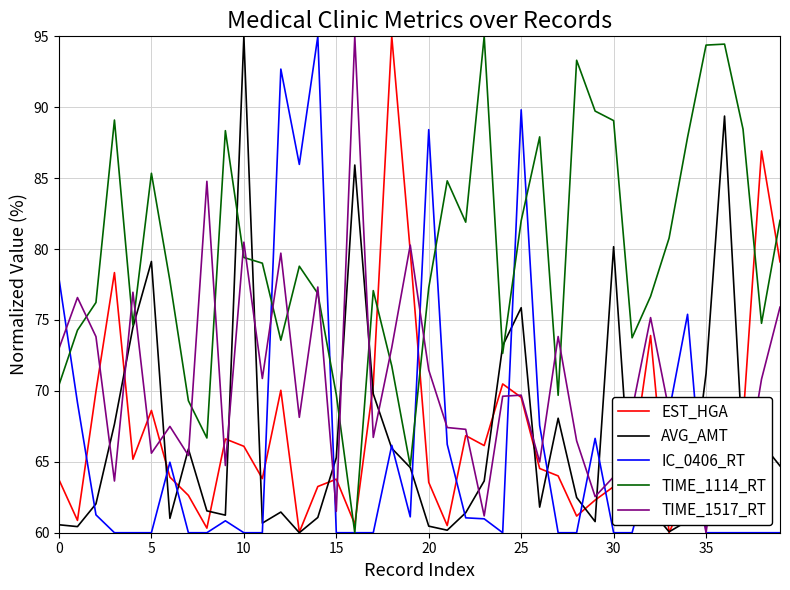

How many values in the TIME_1517_RT series exceed 69?

20